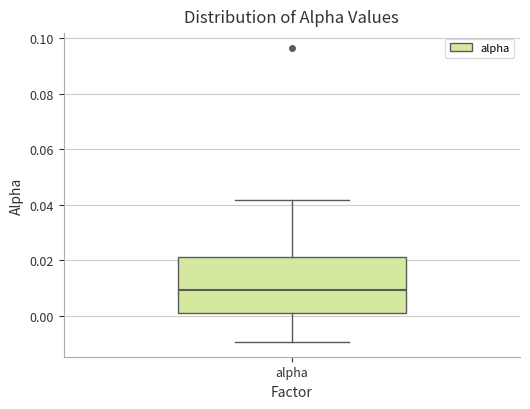

Read this box plot against the y-axis: the position of the median line, the range covered by the box, and the ends of both whiskers. The values are not printed on the chart, so give them approximately, as read against the axis.

median 0.010, box 0.002 to 0.022, whiskers -0.010 to 0.042